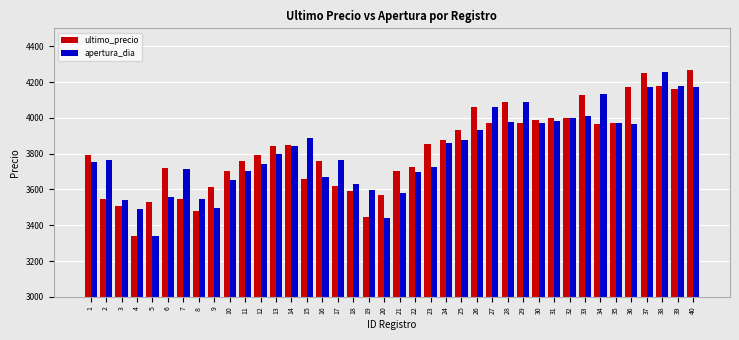

What is the sum of all apertura_dia values?

152535.5